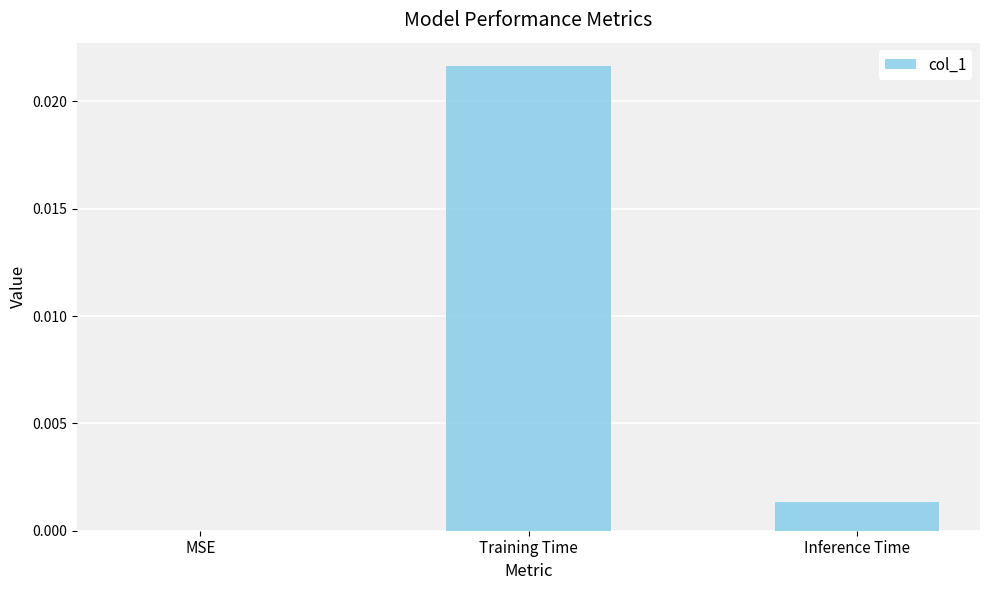

The chart shows a value of 0.0 at Inference Time. True or false?

True